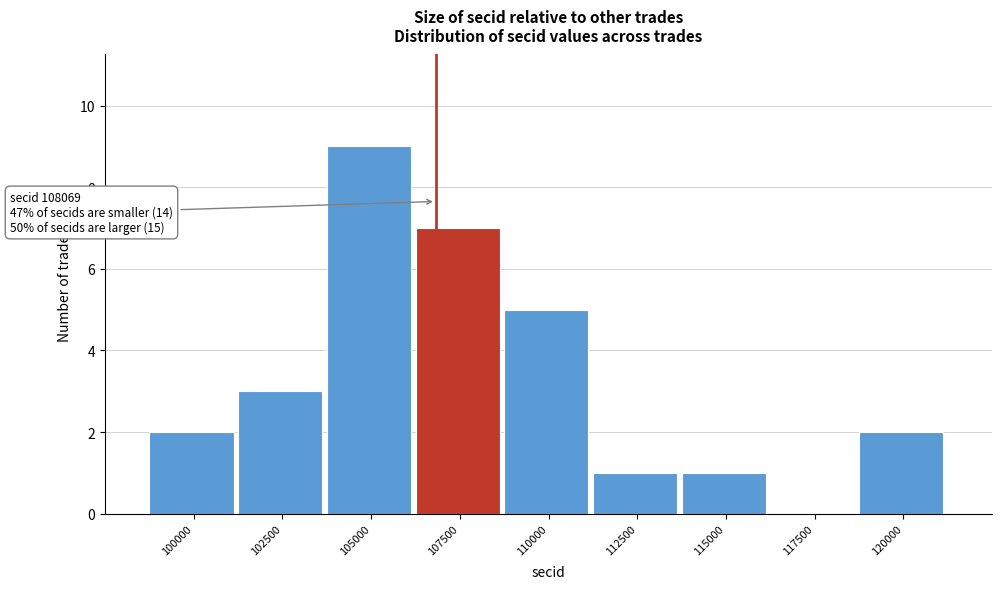

Reading left to right, extract all data points from this chart.

100000=2	102500=3	105000=9	107500=7	110000=5	112500=1	115000=1	117500=0	120000=2